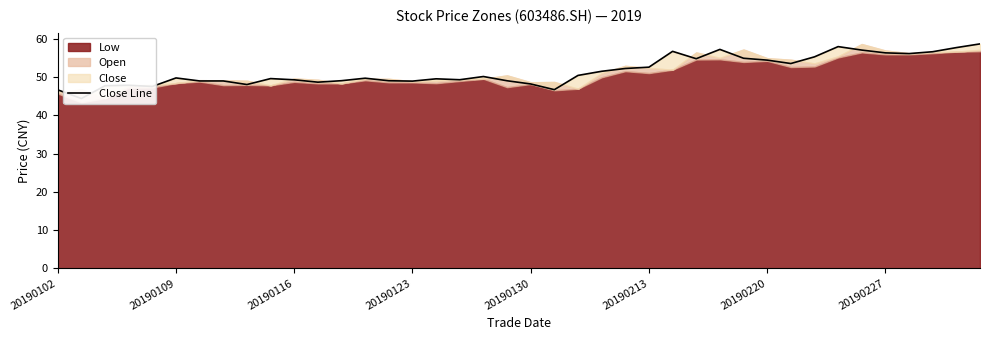

Reading right to left, what are all the values shown in this chart?

58.7	57.8	56.7	56.2	56.4	57.1	58.0	55.4	53.6	54.5	55.0	57.3	54.9	56.8	52.6	52.3	51.6	50.5	46.8	48.2	49.1	50.2	49.4	49.6	49.0	49.1	49.8	49.1	48.7	49.3	49.7	48.1	49.0	49.0	49.8	47.6	47.9	47.8	44.4	46.7